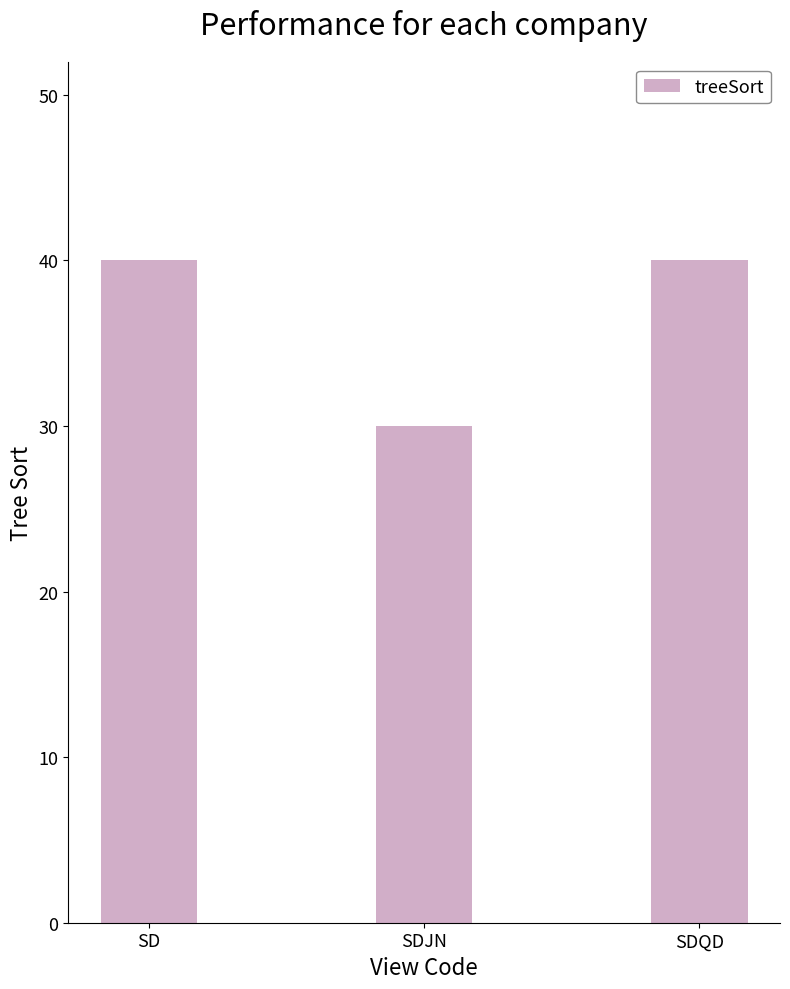

The chart shows a value of 14 at SDQD. True or false?

False